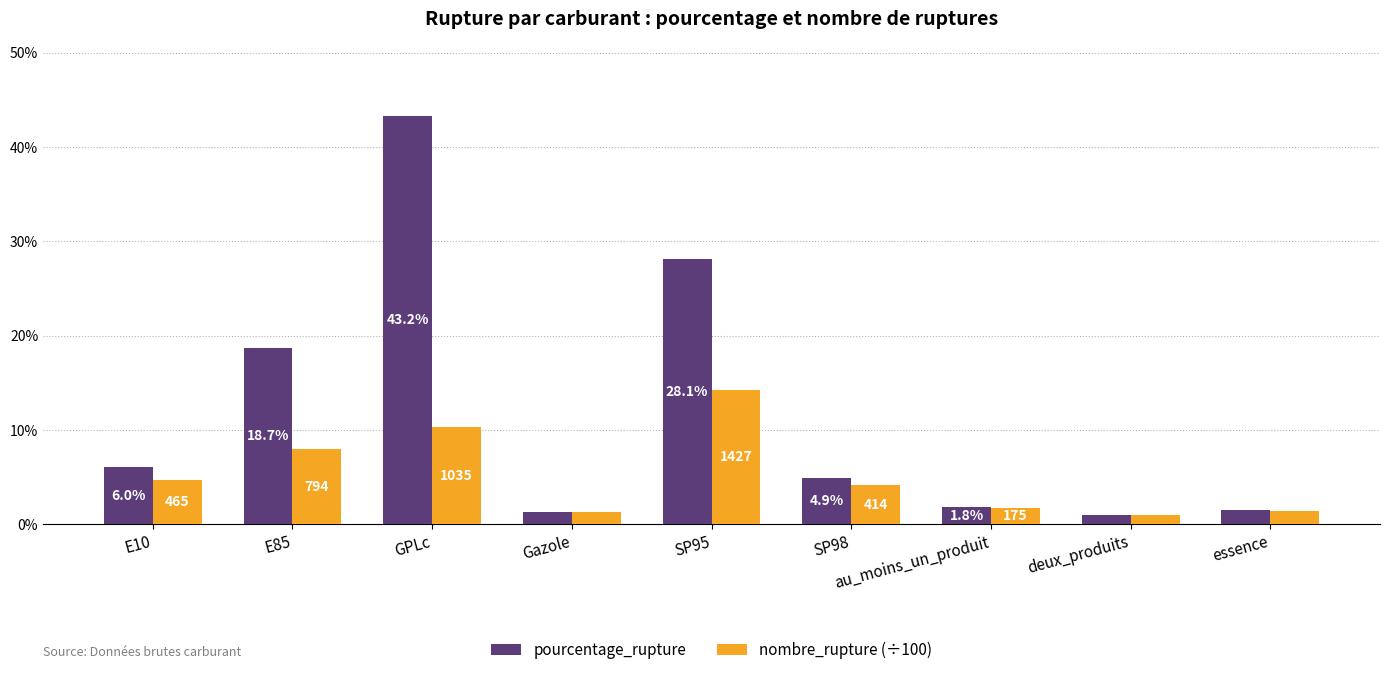

List the series in order of their peak value, lowest first.

nombre_rupture (÷100), pourcentage_rupture